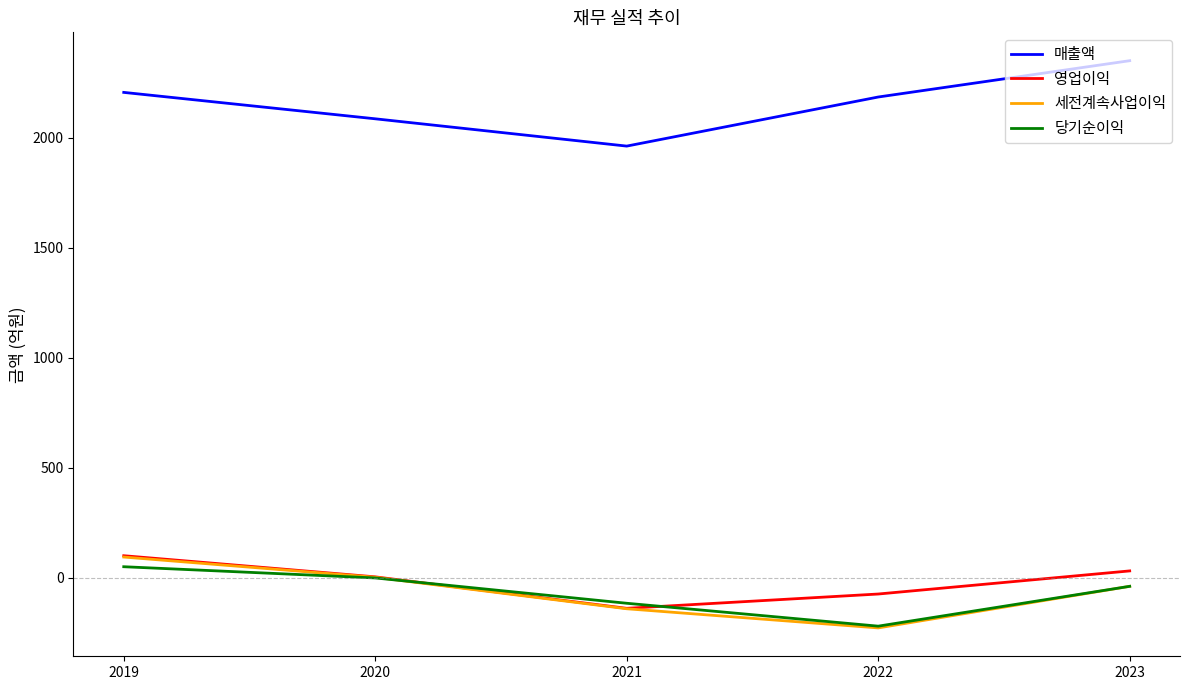

True or false: 매출액 and 당기순이익 intersect in this chart.

False